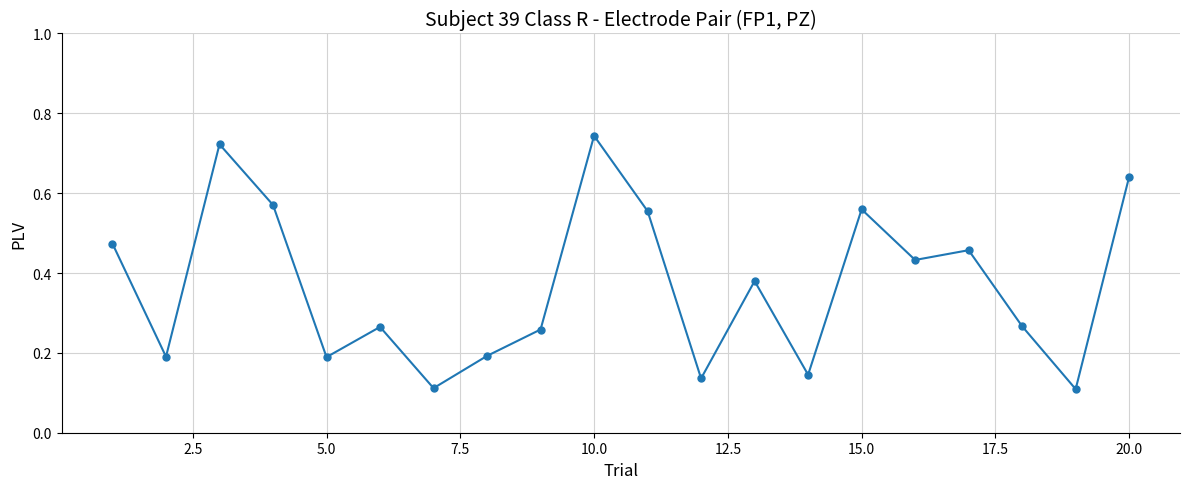

How many interior local peaks (higher than both neighbors) does the data have?

6